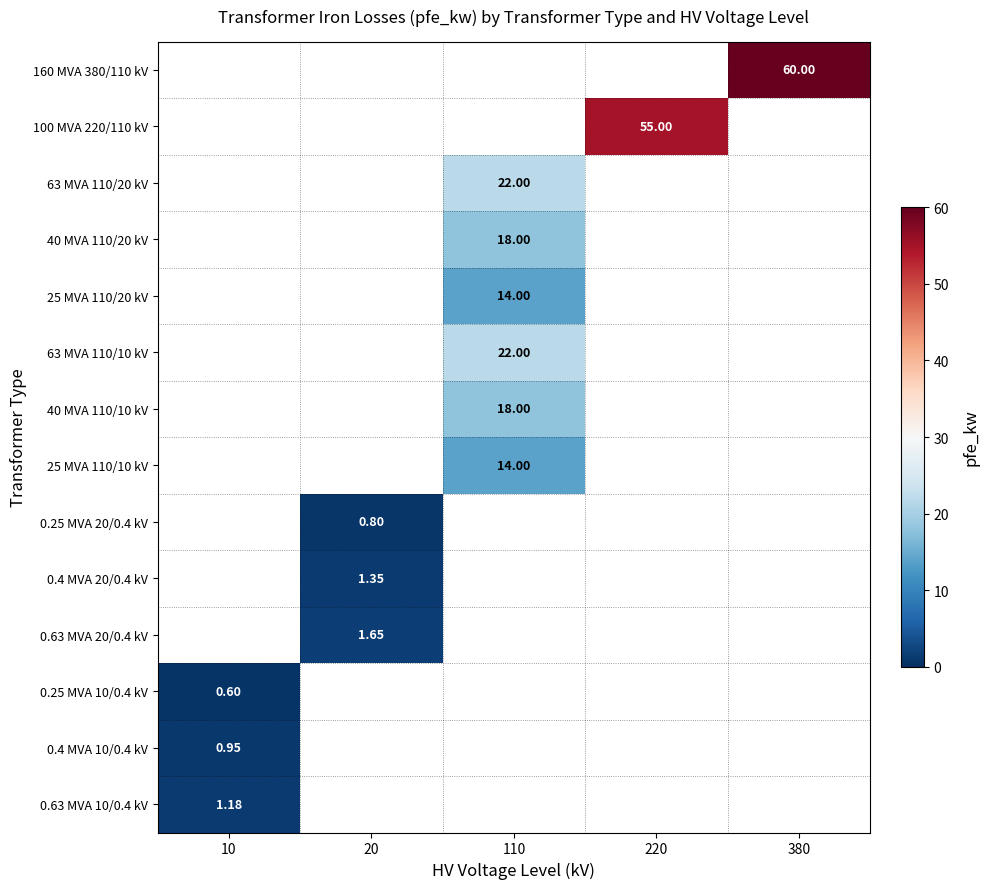

The 0.63 MVA 20/0.4 kV series shows 1.6 at 20. True or false?

True